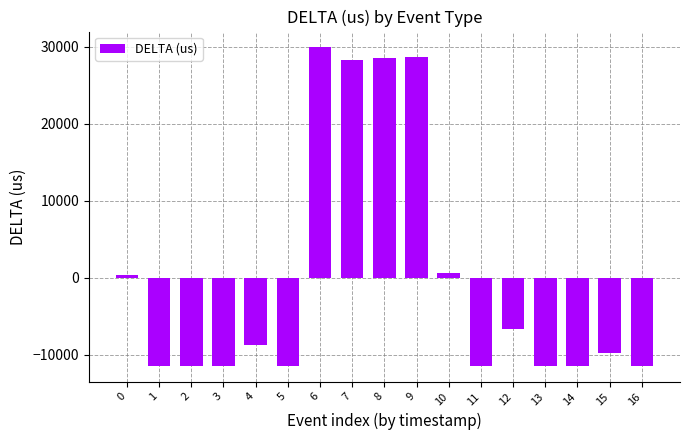

What is the change in value from 1 to 16?

+15.0